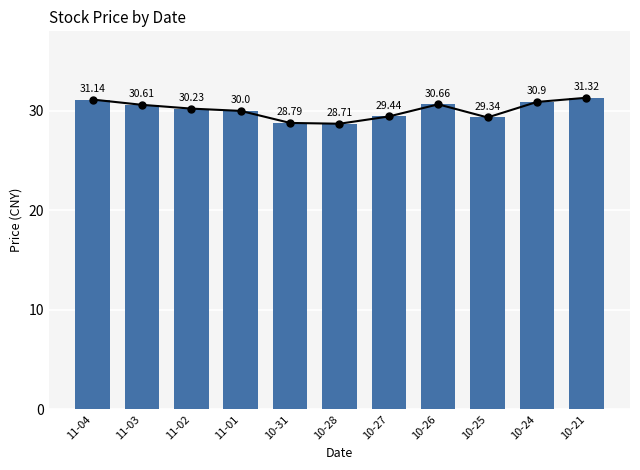

Which has a higher value, 11-04 or 11-03?

11-04